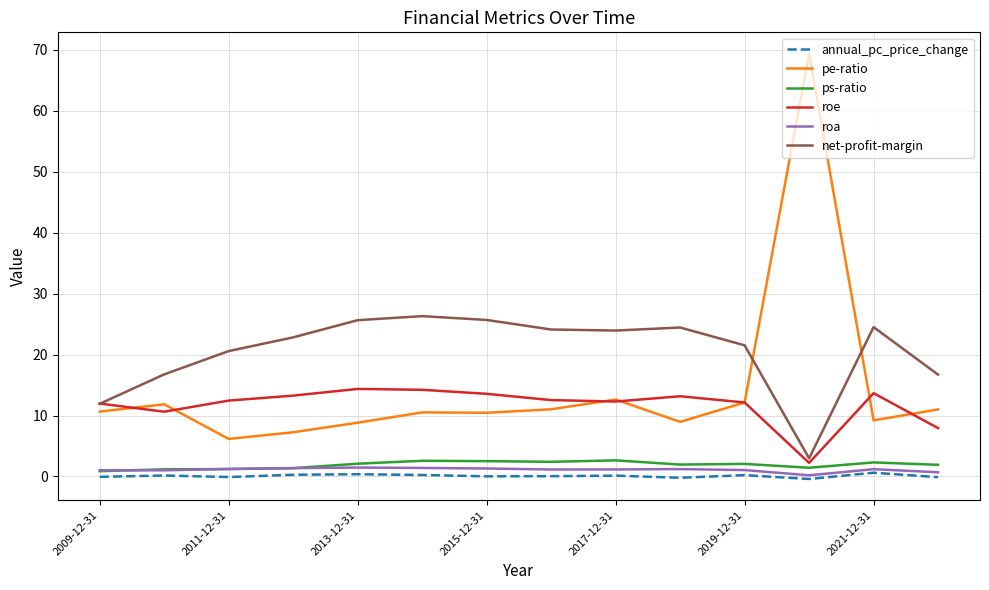

Is this an area chart (filled region under the line)?

No